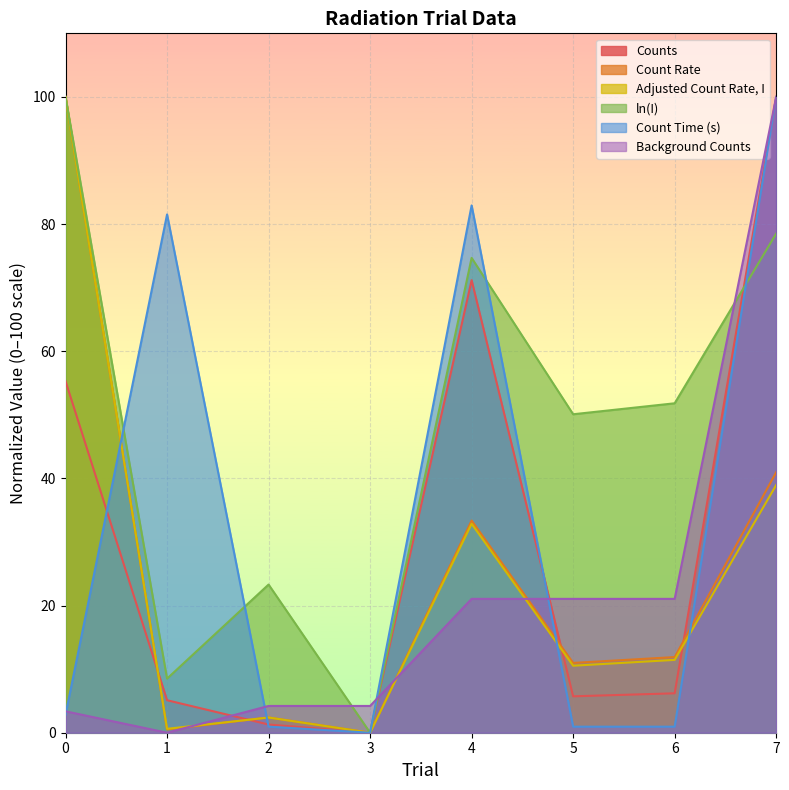

True or false: Counts has more than 1 interior local peaks.

False